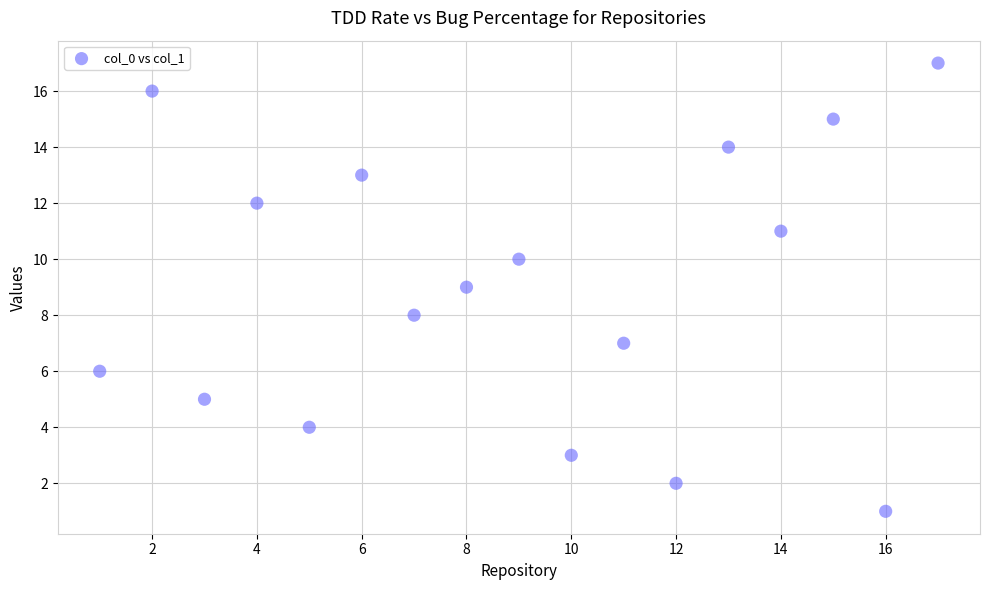

What is the range of X values (max minus min)?

16